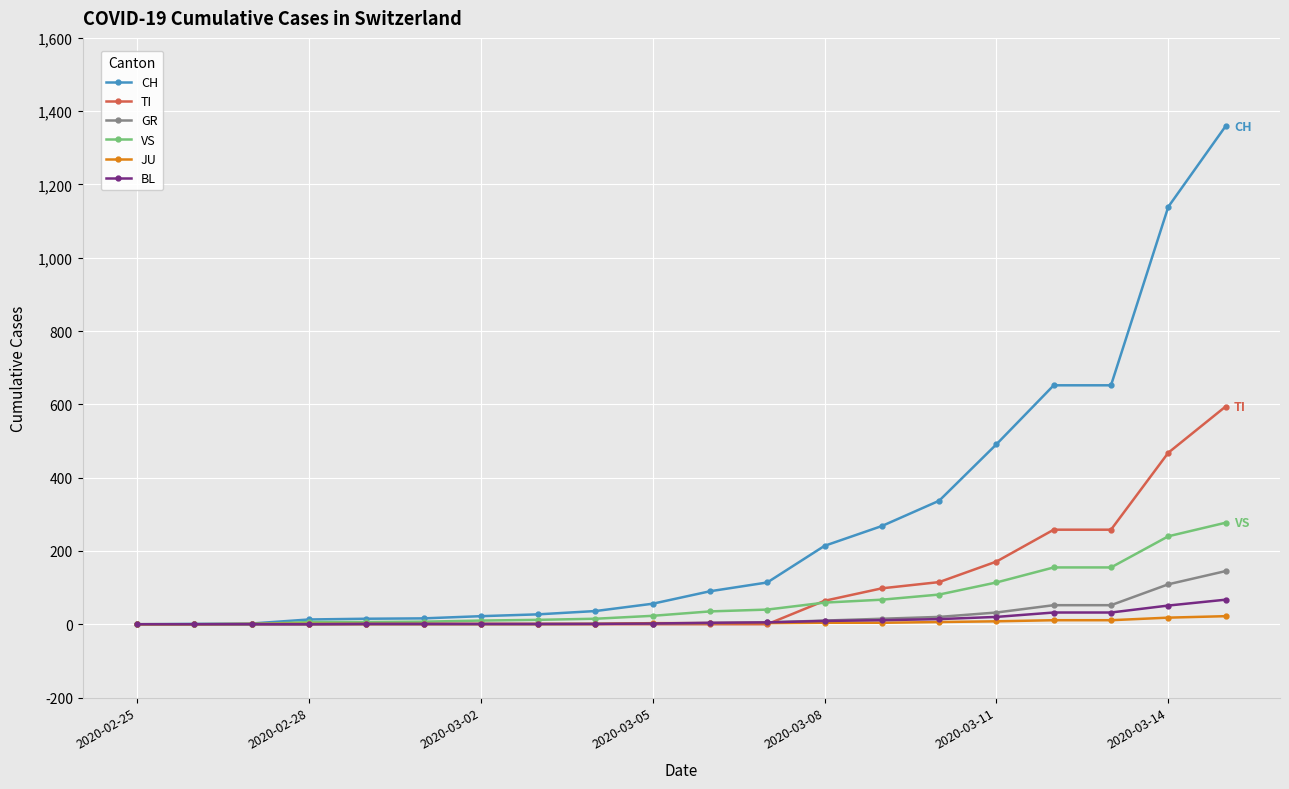

Which series has the largest range (max minus min)?

CH